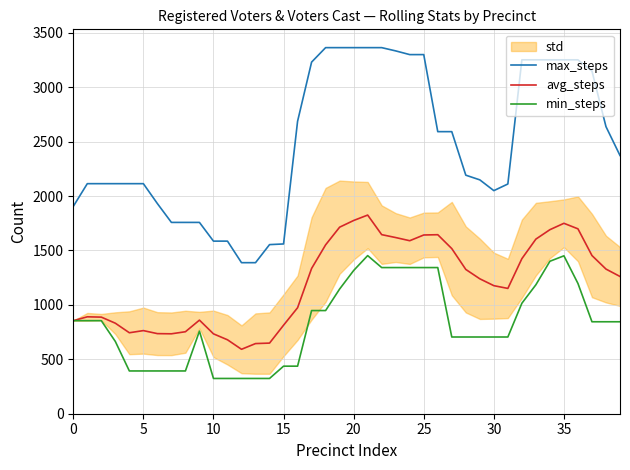

True or false: avg_steps has more than 2 interior local peaks.

True